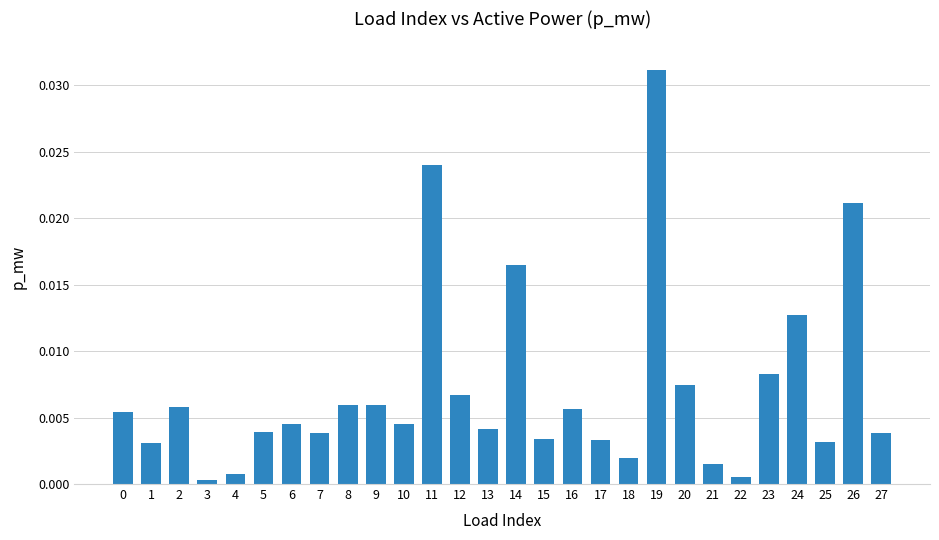

Are the bars grouped side by side (vs. stacked)?

No